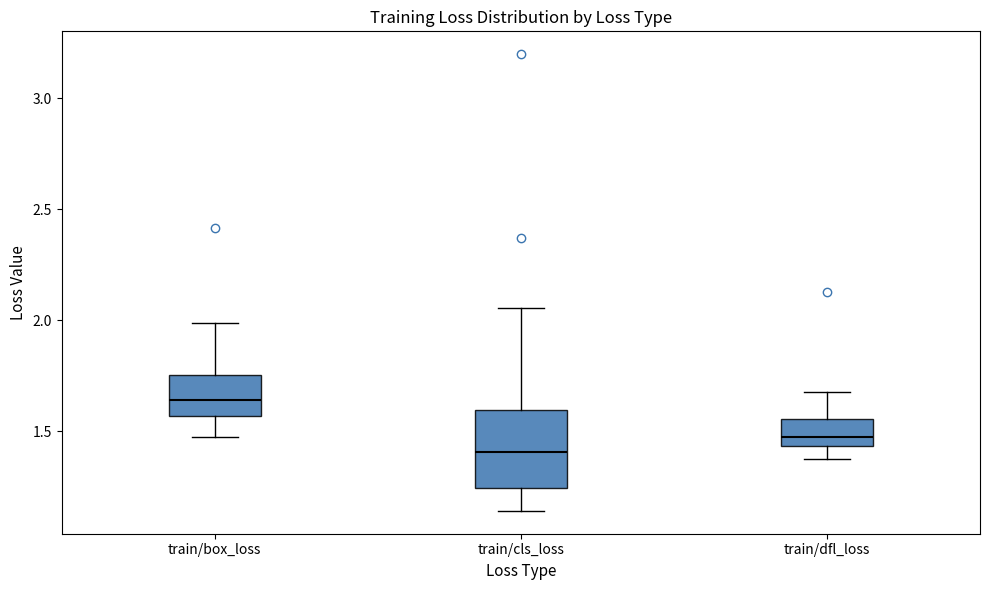

Where does the median line of the box for train/box_loss sit on the y-axis? The values are not printed on the chart, so give them approximately, as read against the axis.

1.65